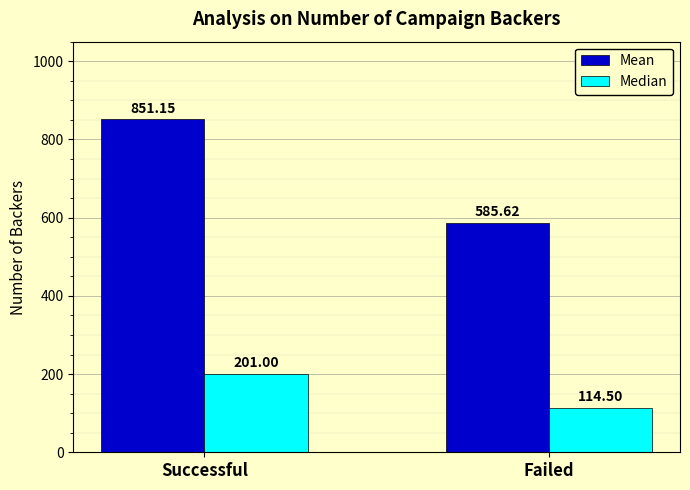

What is the sum of all Median values?

315.5